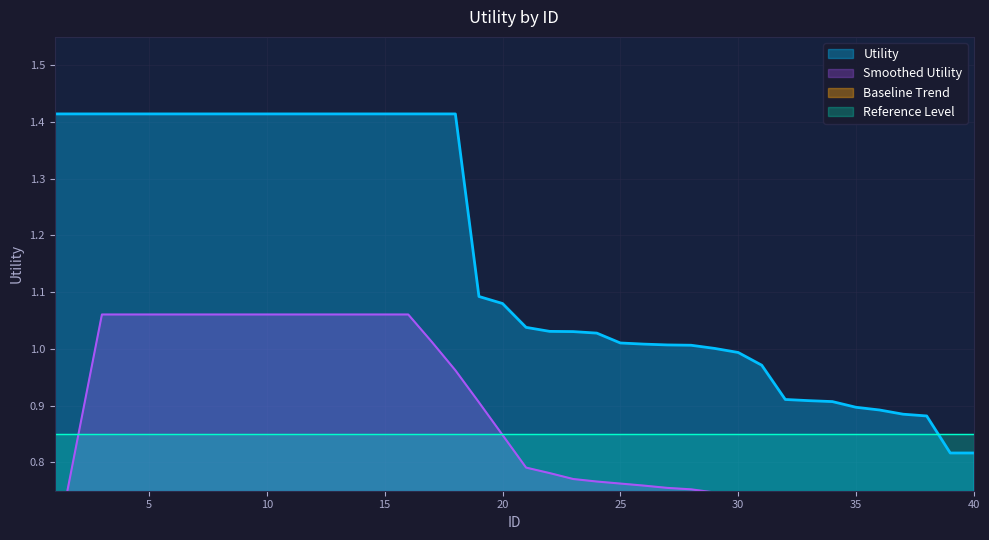

Reading right to left, extract all data points from this chart.

0.8	0.8	0.9	0.9	0.9	0.9	0.9	0.9	0.9	1.0	1.0	1.0	1.0	1.0	1.0	1.0	1.0	1.0	1.0	1.0	1.1	1.1	1.4	1.4	1.4	1.4	1.4	1.4	1.4	1.4	1.4	1.4	1.4	1.4	1.4	1.4	1.4	1.4	1.4	1.4